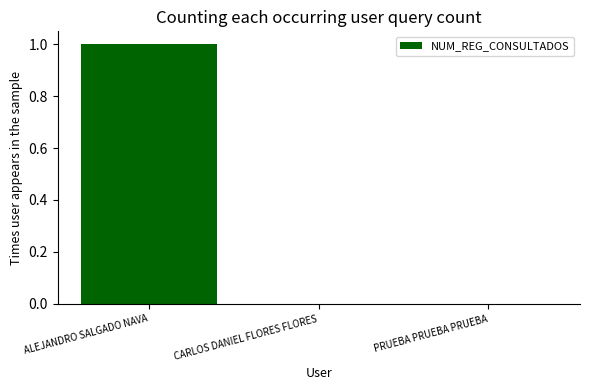

Does the chart contain stacked bars?

No